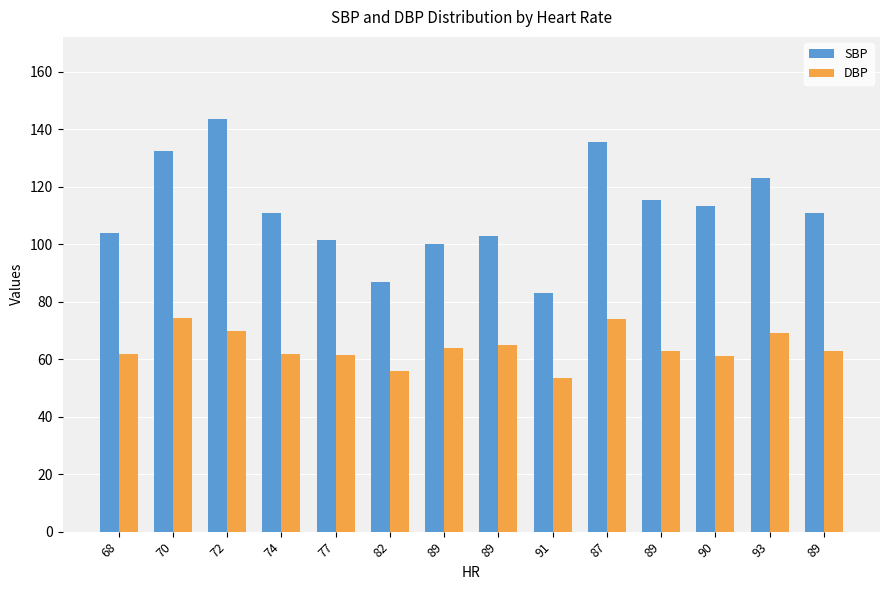

List the series in order of their overall mean, lowest first.

DBP, SBP